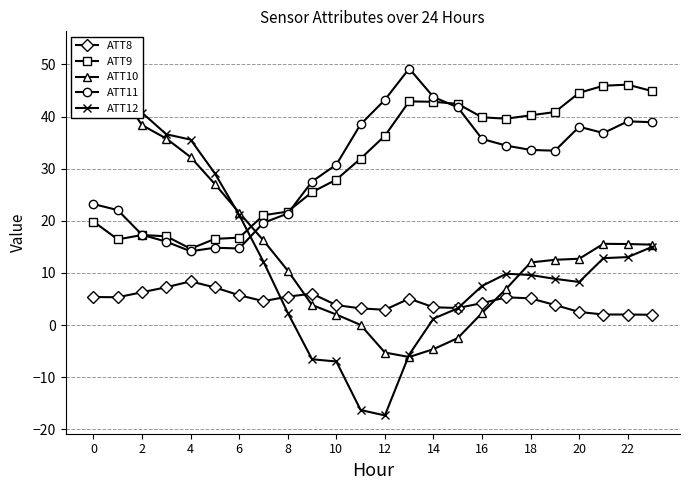

True or false: ATT11 has more than 0 points higher than both neighbors.

True